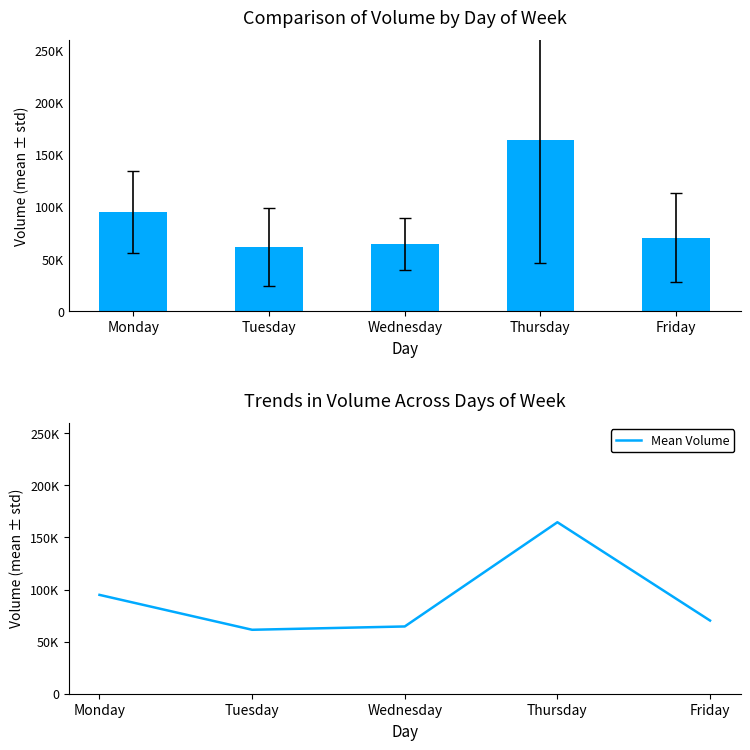

Are the bars horizontal?

No